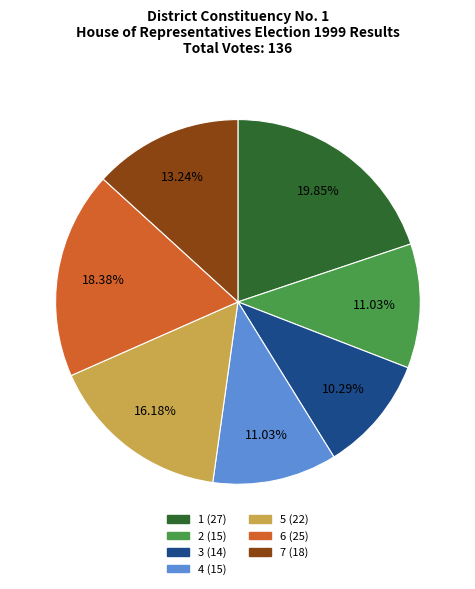

To the nearest percent, what is the average slice percentage?

14%